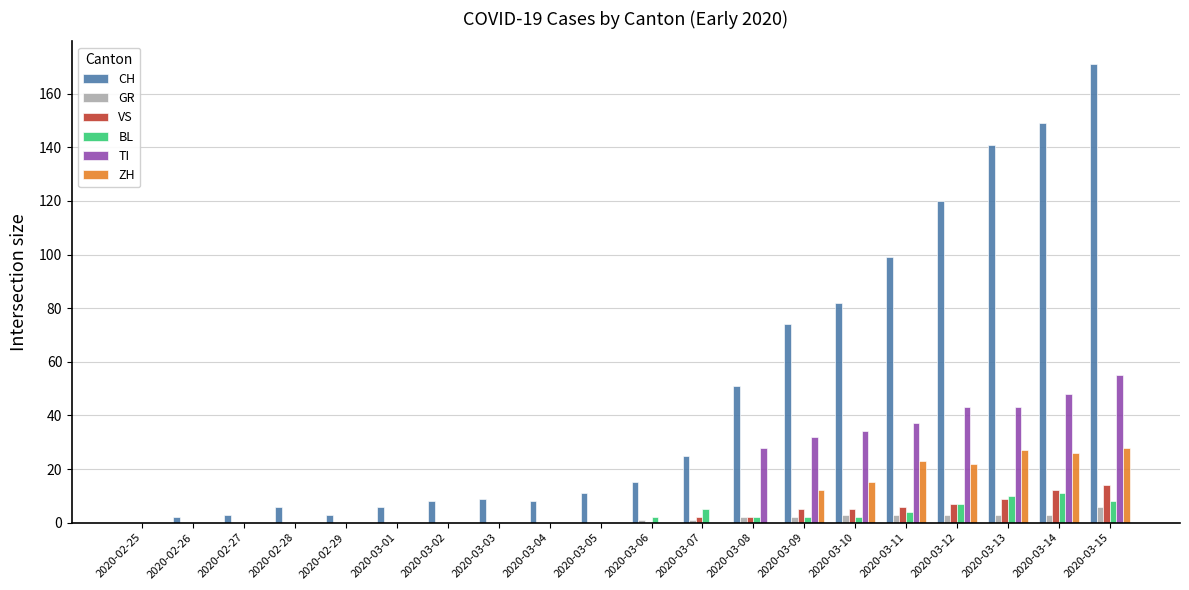

The value of VS at 2020-03-09 is 5. True or false?

True